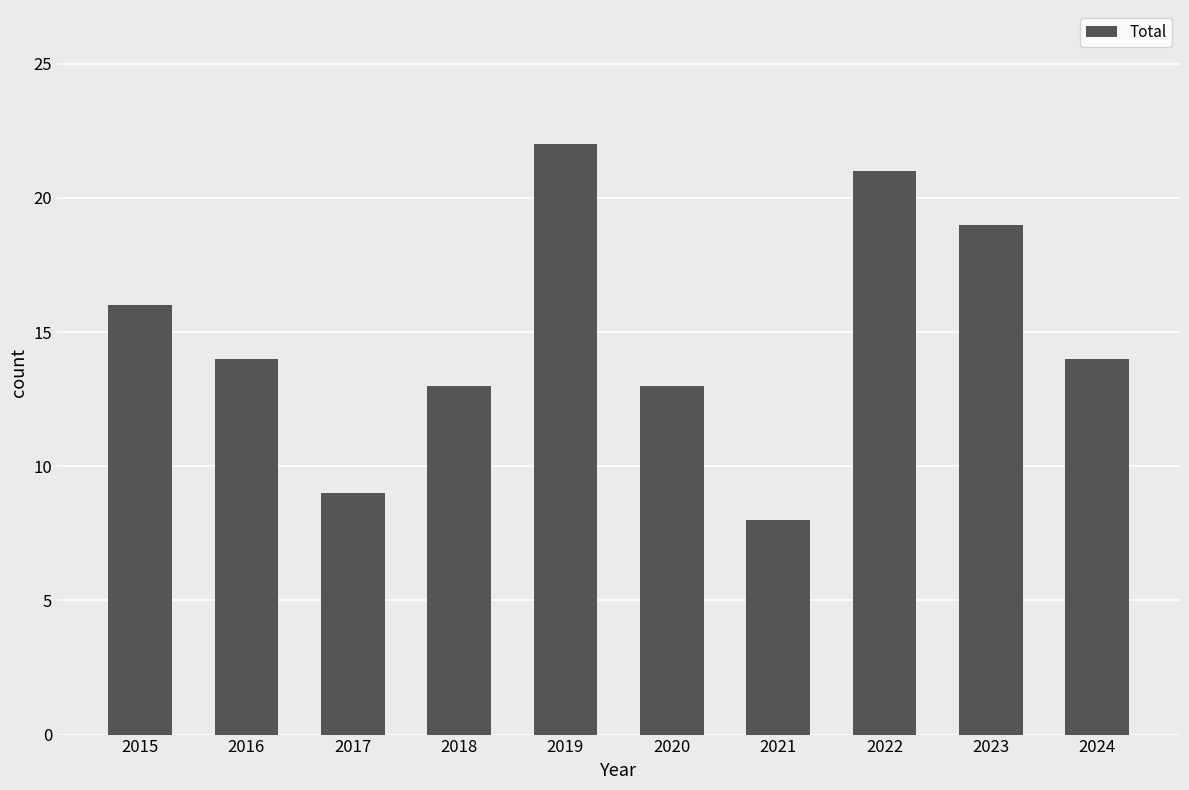

What is the ratio of the value at 2024 to the value at 2015?

0.9